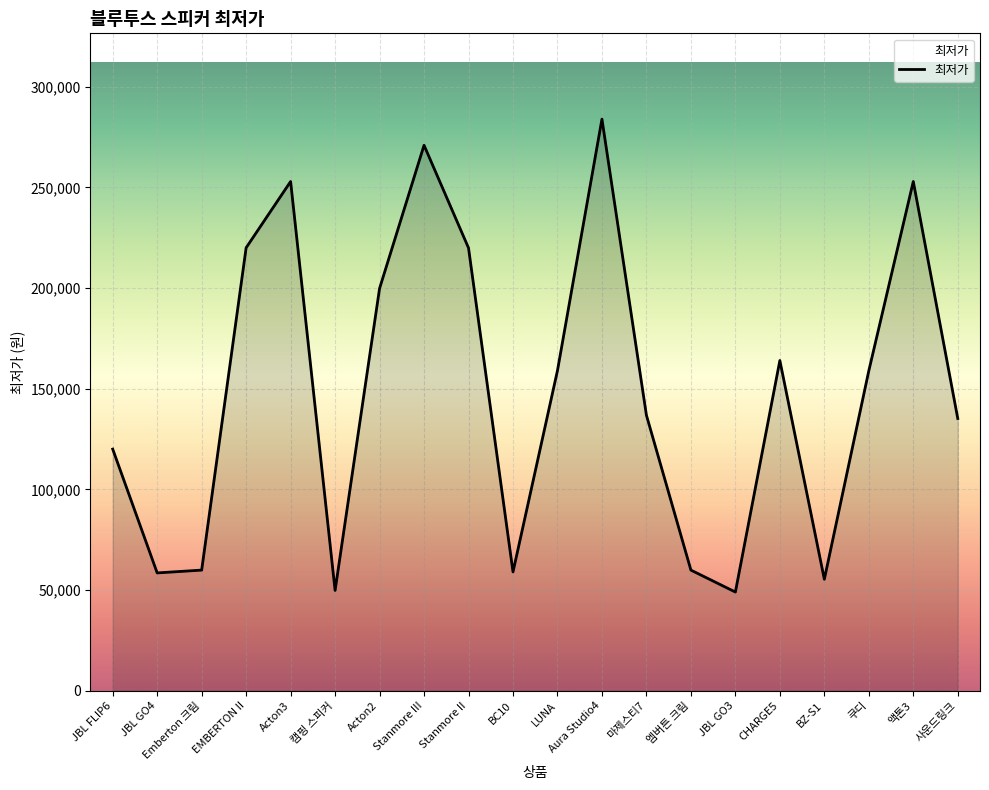

What is the change in value from BC10 to Aura Studio4?

+224900